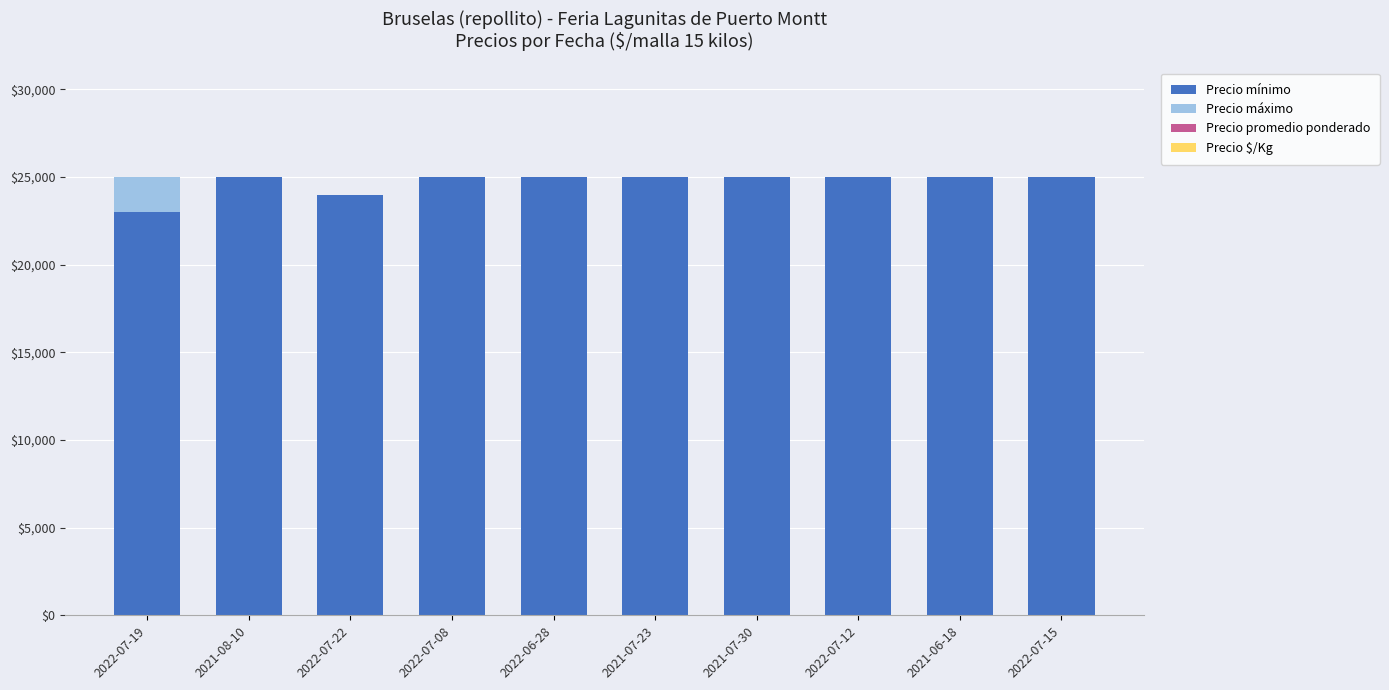

Does the chart contain stacked bars?

Yes